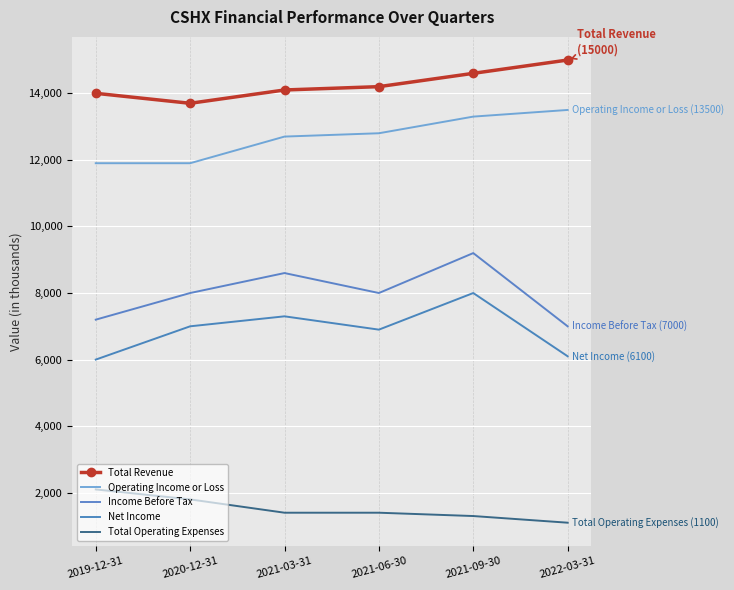

How many interior local valleys does the Net Income series have?

1